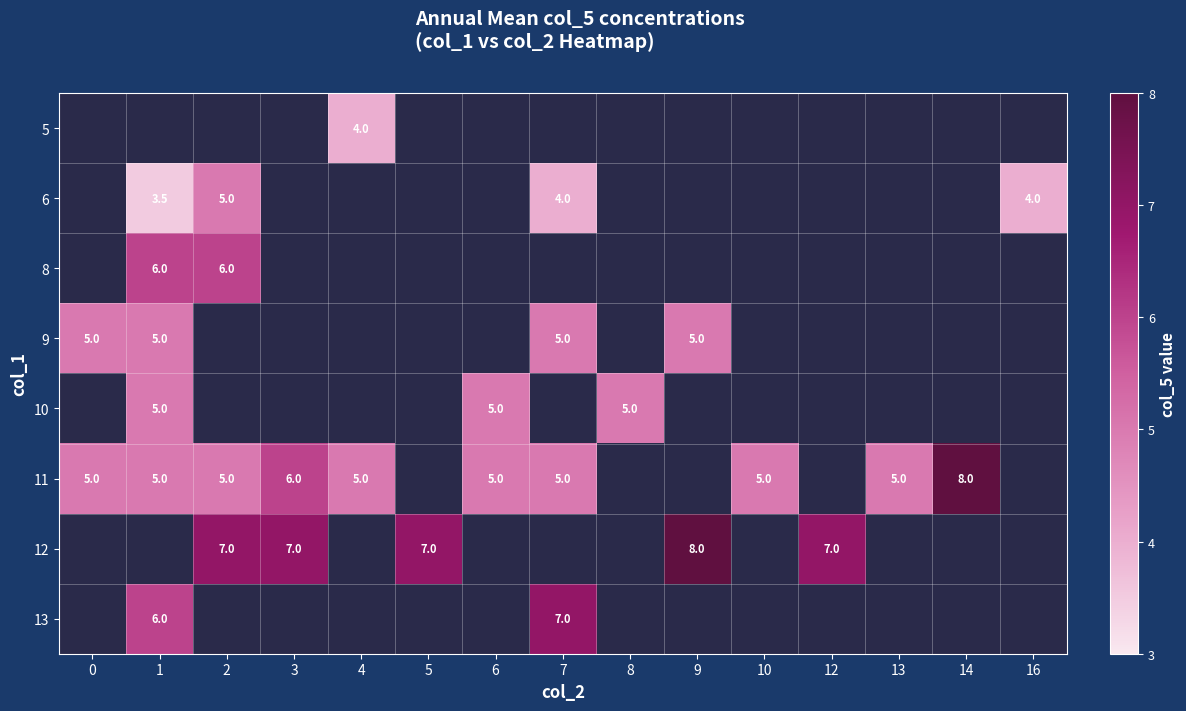

The value of 12 at 5 is 4.7. True or false?

False